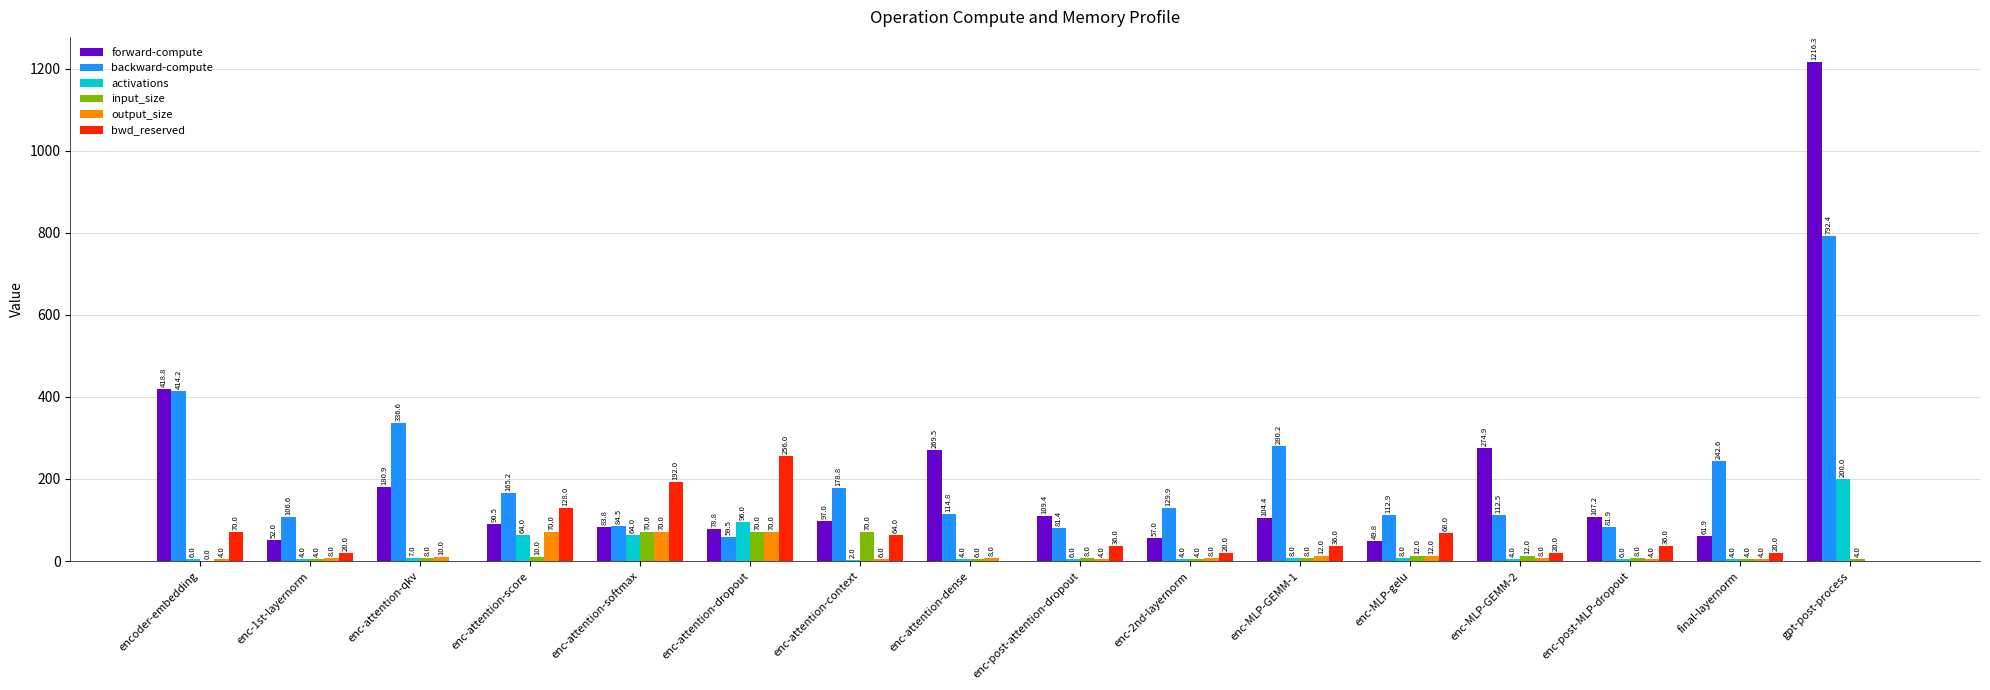

What is the approximate value of activations at gpt-post-process?

200.0